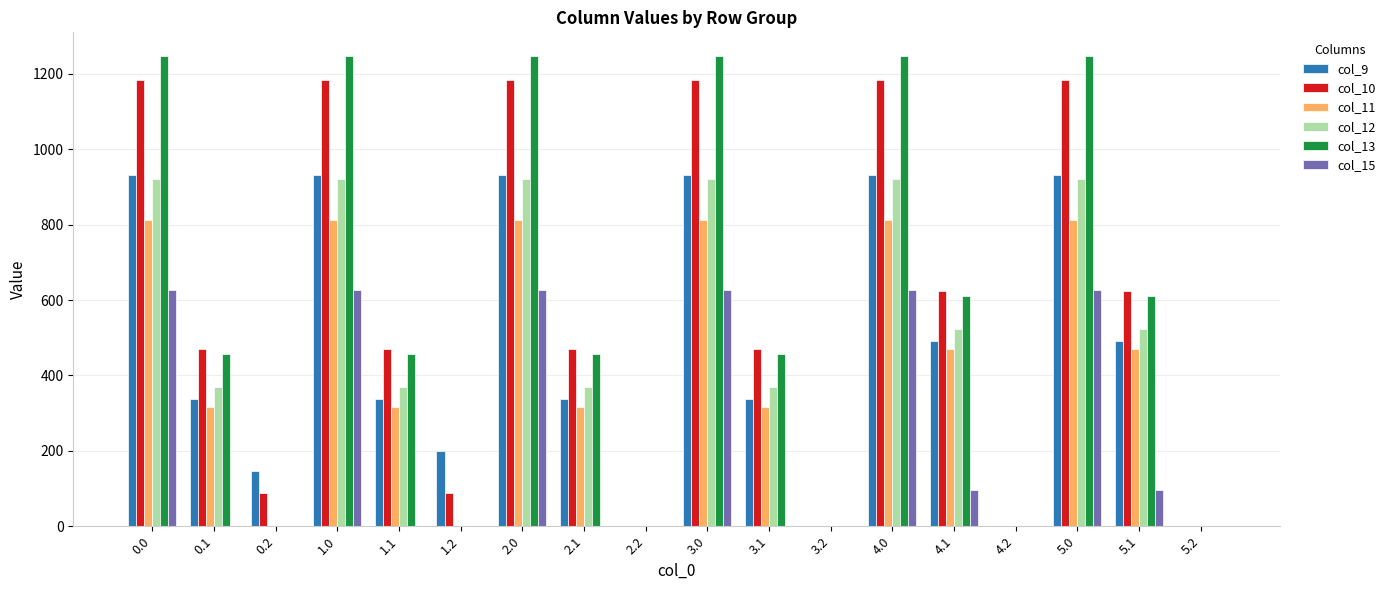

Reading right to left, list all the values displayed in this chart.

col_9: 5.2=0.0	5.1=491.3	5.0=932.2	4.2=0.0	4.1=491.3	4.0=932.2	3.2=0.0	3.1=337.3	3.0=932.2	2.2=0.0	2.1=337.3	2.0=932.2	1.2=199.7	1.1=337.3	1.0=932.2	0.2=146.0	0.1=337.3	0.0=932.2
col_10: 5.2=0.0	5.1=624.7	5.0=1183.3	4.2=0.0	4.1=624.7	4.0=1183.3	3.2=0.0	3.1=470.7	3.0=1183.3	2.2=0.0	2.1=470.7	2.0=1183.3	1.2=89.3	1.1=470.7	1.0=1183.3	0.2=89.3	0.1=470.7	0.0=1183.3
col_11: 5.2=0.0	5.1=470.4	5.0=813.2	4.2=0.0	4.1=470.4	4.0=813.2	3.2=0.0	3.1=316.4	3.0=813.2	2.2=0.0	2.1=316.4	2.0=813.2	1.2=0.0	1.1=316.4	1.0=813.2	0.2=0.0	0.1=316.4	0.0=813.2
col_12: 5.2=0.0	5.1=524.1	5.0=921.4	4.2=0.0	4.1=524.1	4.0=921.4	3.2=0.0	3.1=370.1	3.0=921.4	2.2=0.0	2.1=370.1	2.0=921.4	1.2=0.0	1.1=370.1	1.0=921.4	0.2=0.0	0.1=370.1	0.0=921.4
col_13: 5.2=0.0	5.1=610.9	5.0=1247.8	4.2=0.0	4.1=610.9	4.0=1247.8	3.2=0.0	3.1=456.9	3.0=1247.8	2.2=0.0	2.1=456.9	2.0=1247.8	1.2=0.0	1.1=456.9	1.0=1247.8	0.2=0.0	0.1=456.9	0.0=1247.8
col_15: 5.2=0.0	5.1=96.5	5.0=625.8	4.2=0.0	4.1=96.5	4.0=625.8	3.2=0.0	3.1=0.0	3.0=625.8	2.2=0.0	2.1=0.0	2.0=625.8	1.2=0.0	1.1=0.0	1.0=625.8	0.2=0.0	0.1=0.0	0.0=625.8